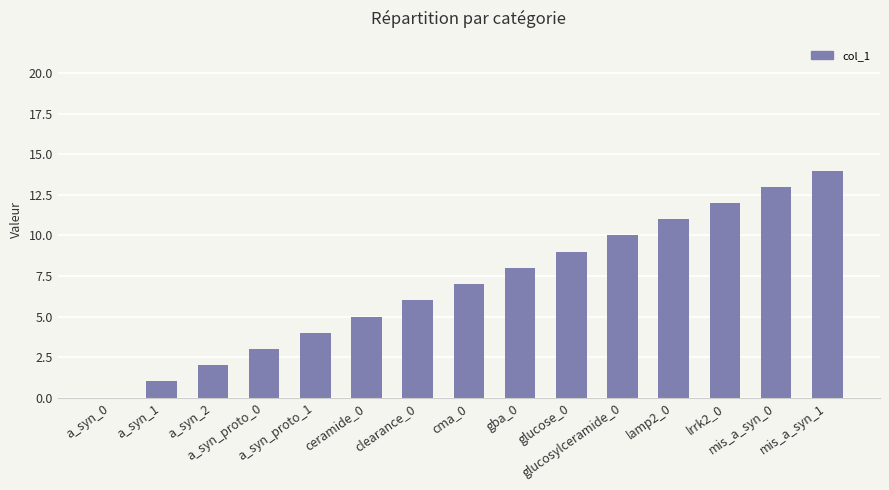

What is the sum of all values?

105